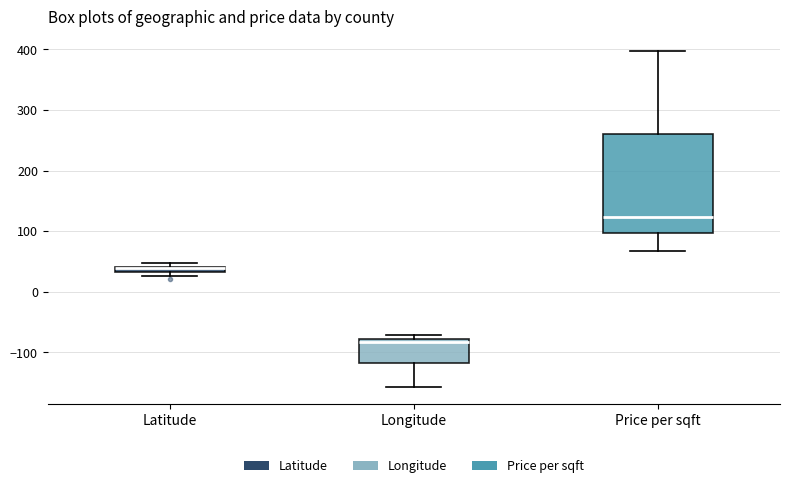

Which box is the tallest, from its lower edge to its upper edge?

Price per sqft